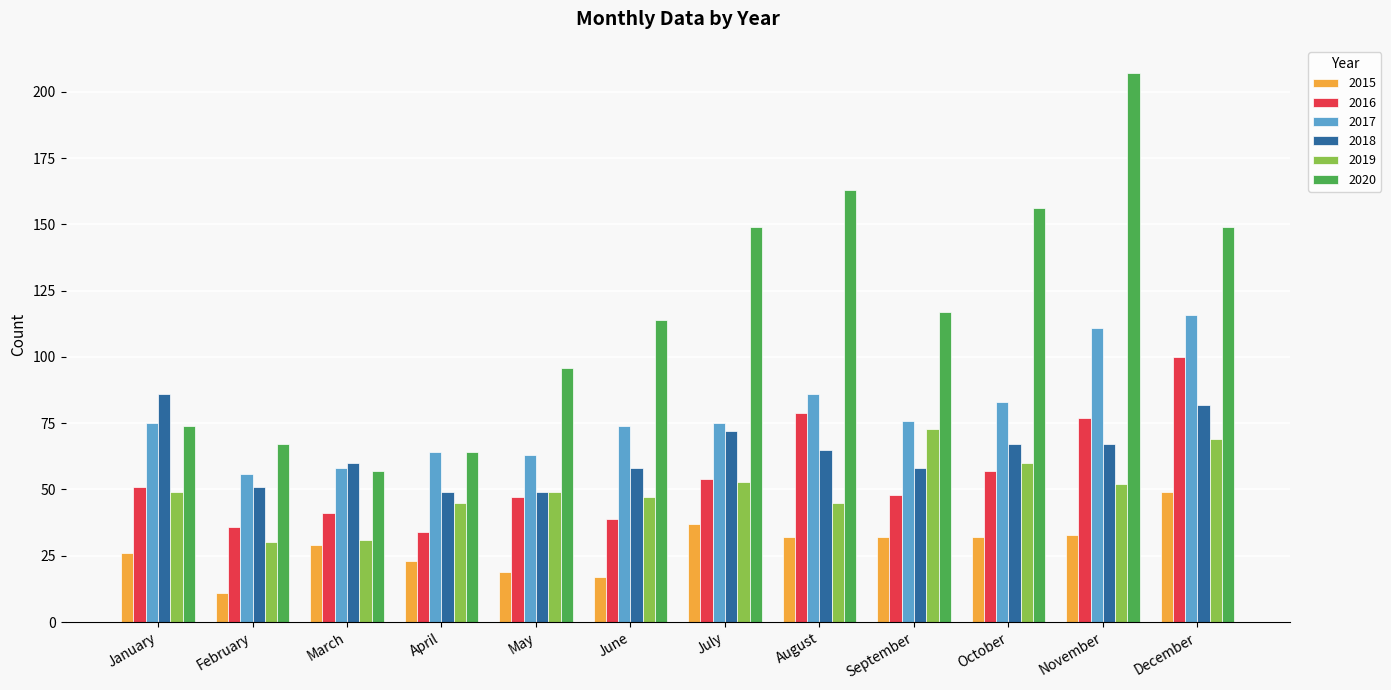

What is the difference between the second highest and minimum values in the 2020 series?

106